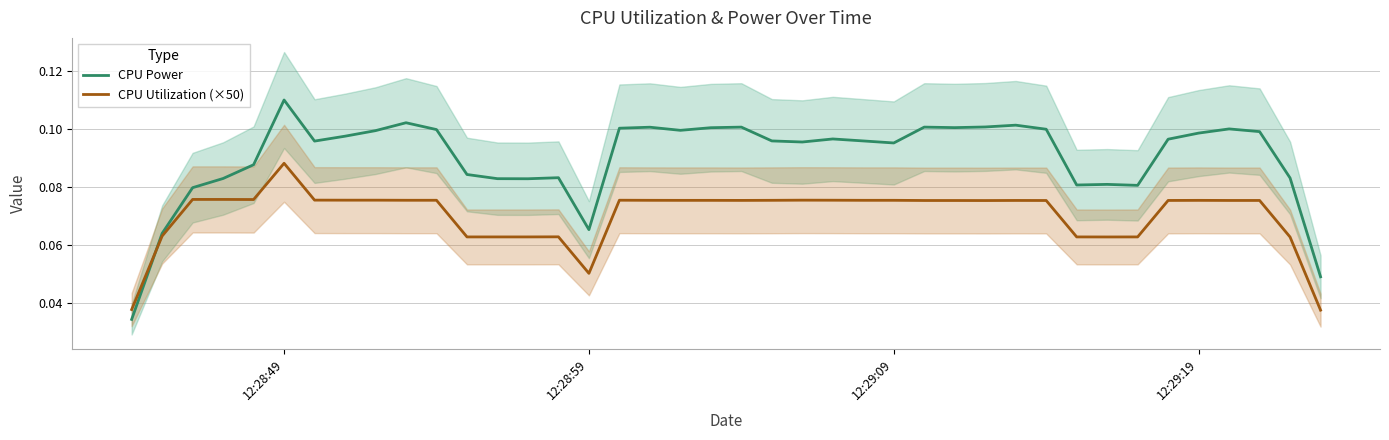

In CPU Power, how many points are lower than both neighbors (excluding endpoints)?

9